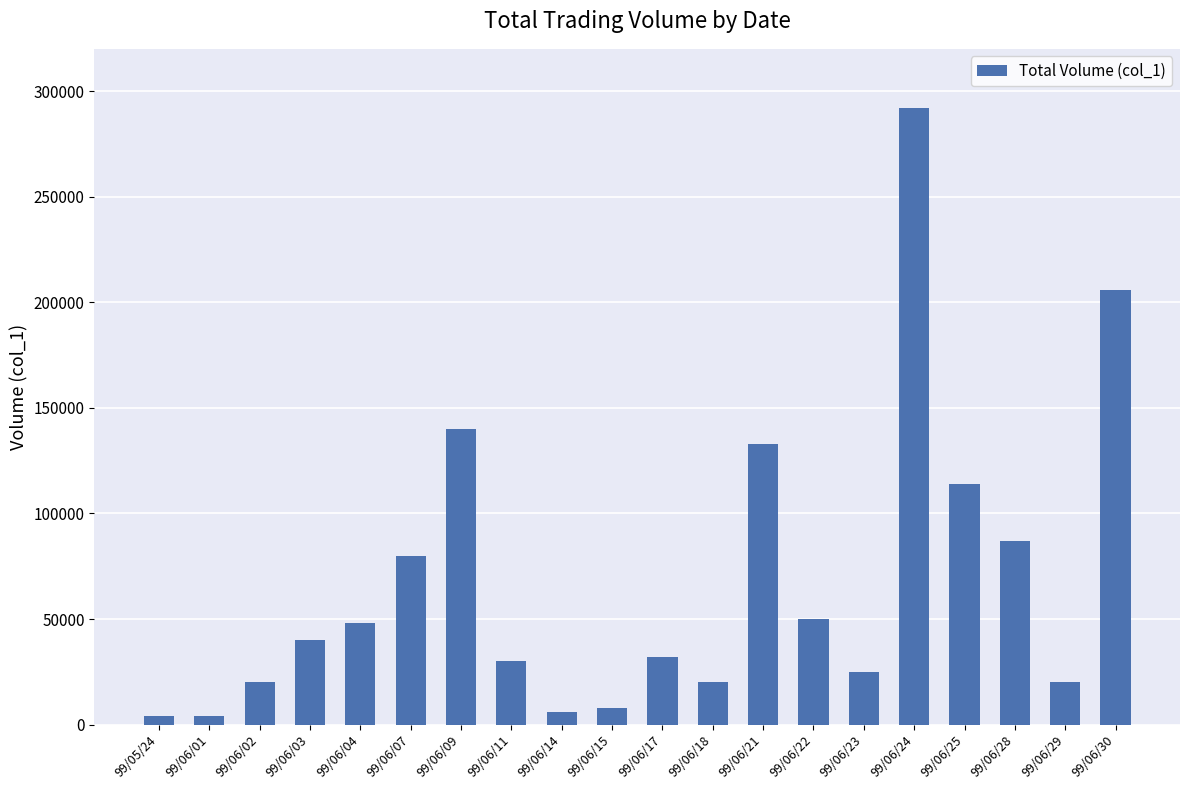

Reading left to right, extract all data points from this chart.

4000	4000	20000	40000	48000	80000	140000	30000	6000	8000	32000	20000	133000	50000	25000	292000	114000	87000	20000	206000